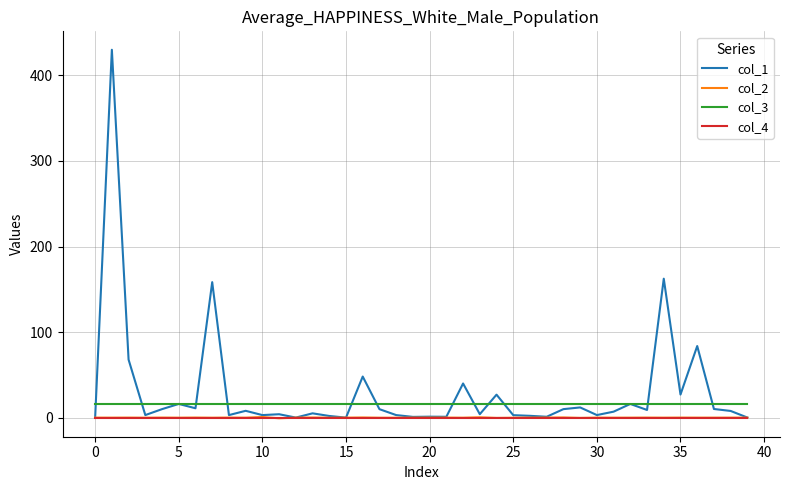

True or false: col_4 and col_3 intersect in this chart.

False